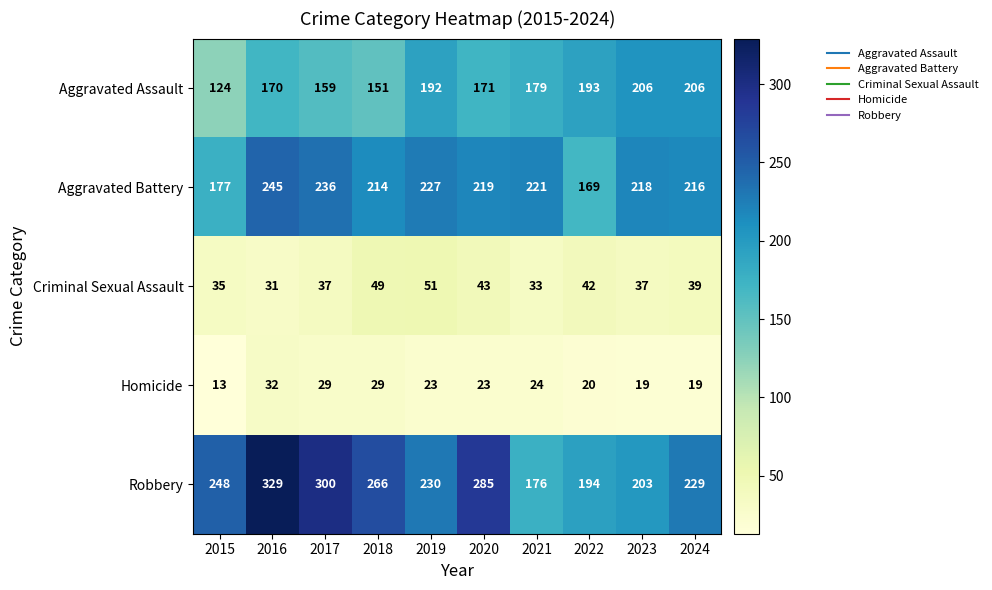

What is the sum of all Aggravated Assault values?

1751